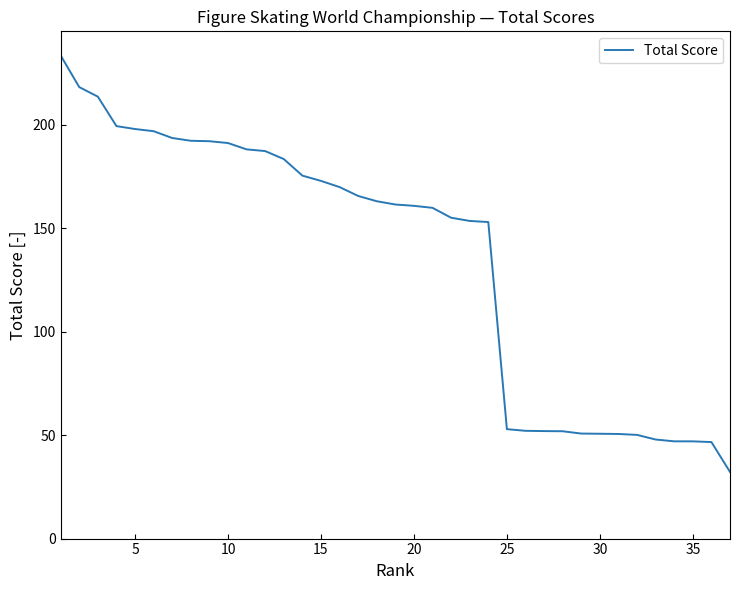

What is the difference between the maximum and minimum values?

201.2